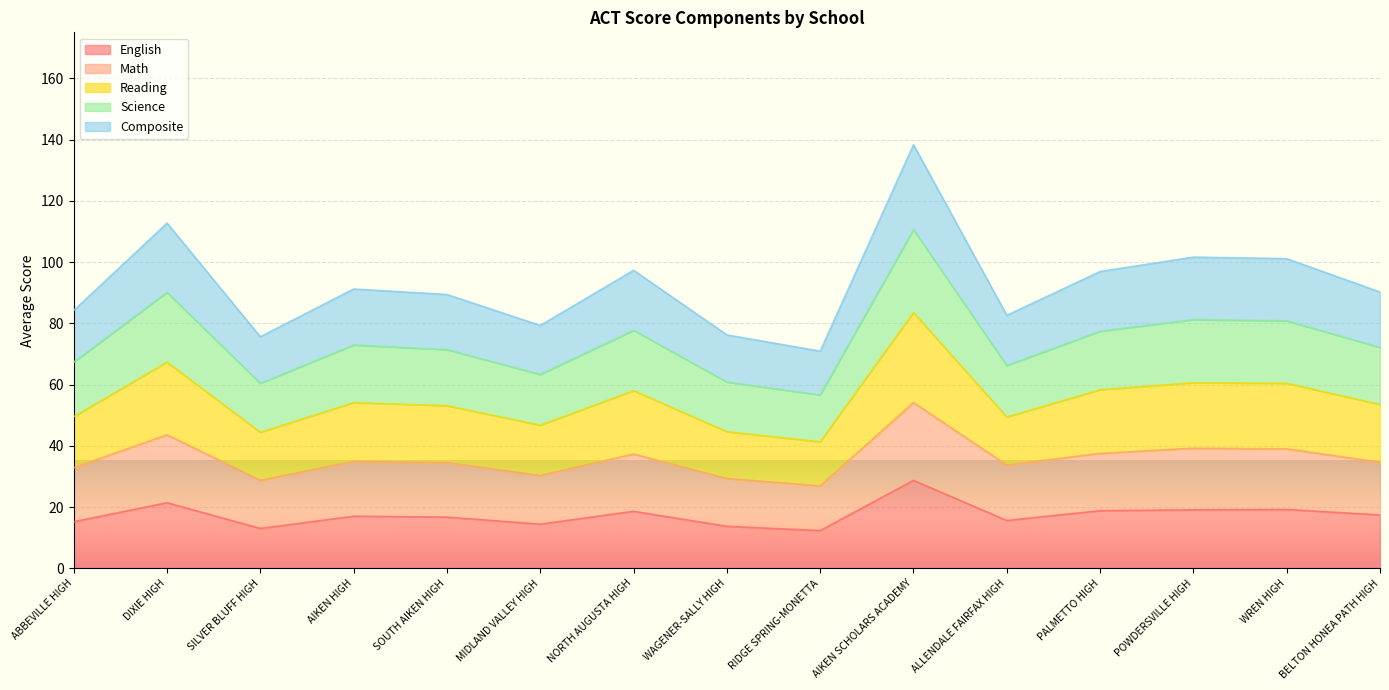

Where is the first local minimum for English?

SILVER BLUFF HIGH